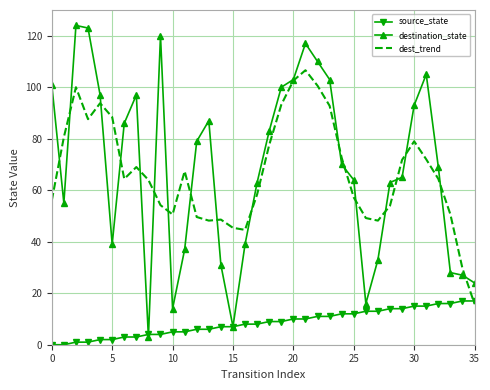

Which series has the largest total across all categories?

destination_state